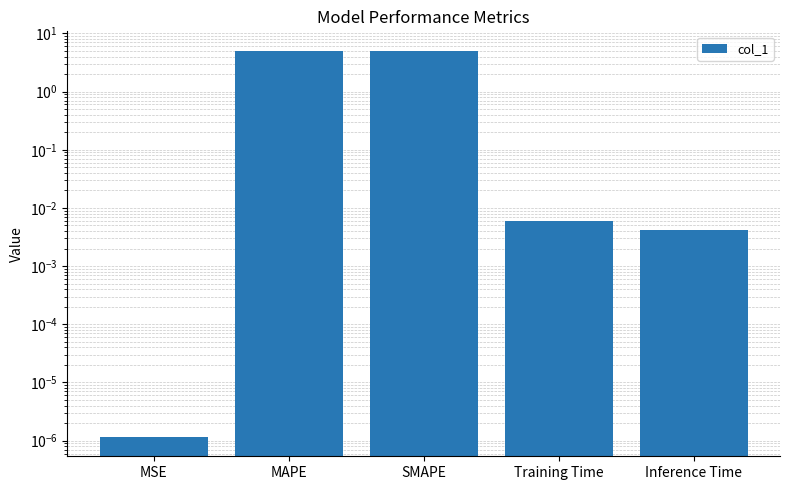

Reading left to right, list all the values displayed in this chart.

MSE=0.0	MAPE=4.9	SMAPE=5.1	Training Time=0.0	Inference Time=0.0